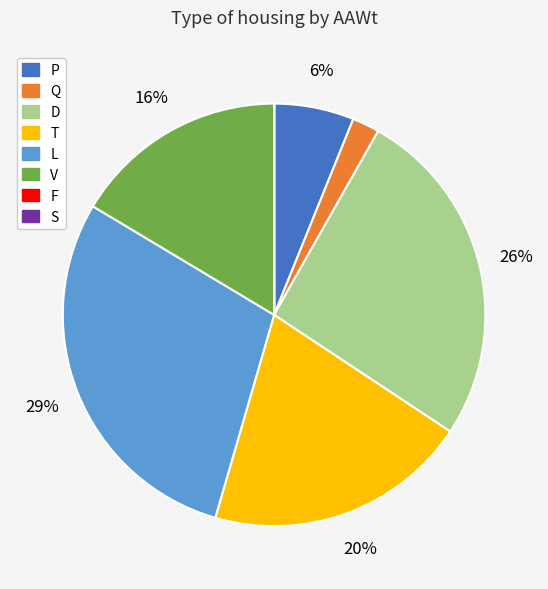

To the nearest percent, what is the difference between the largest and smallest slice percentages?

29%